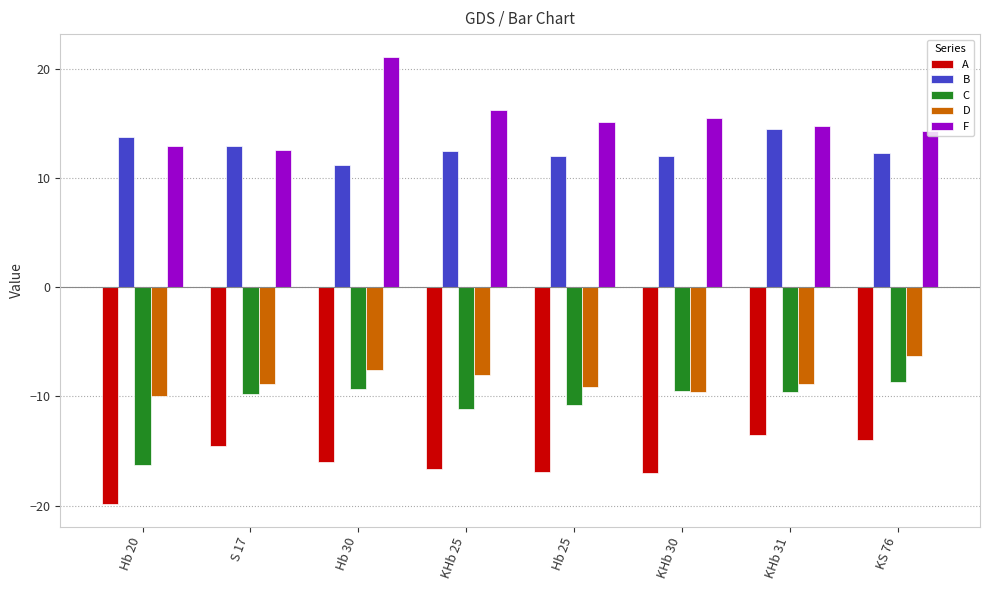

At which label is A closest to -16?

Hb 30